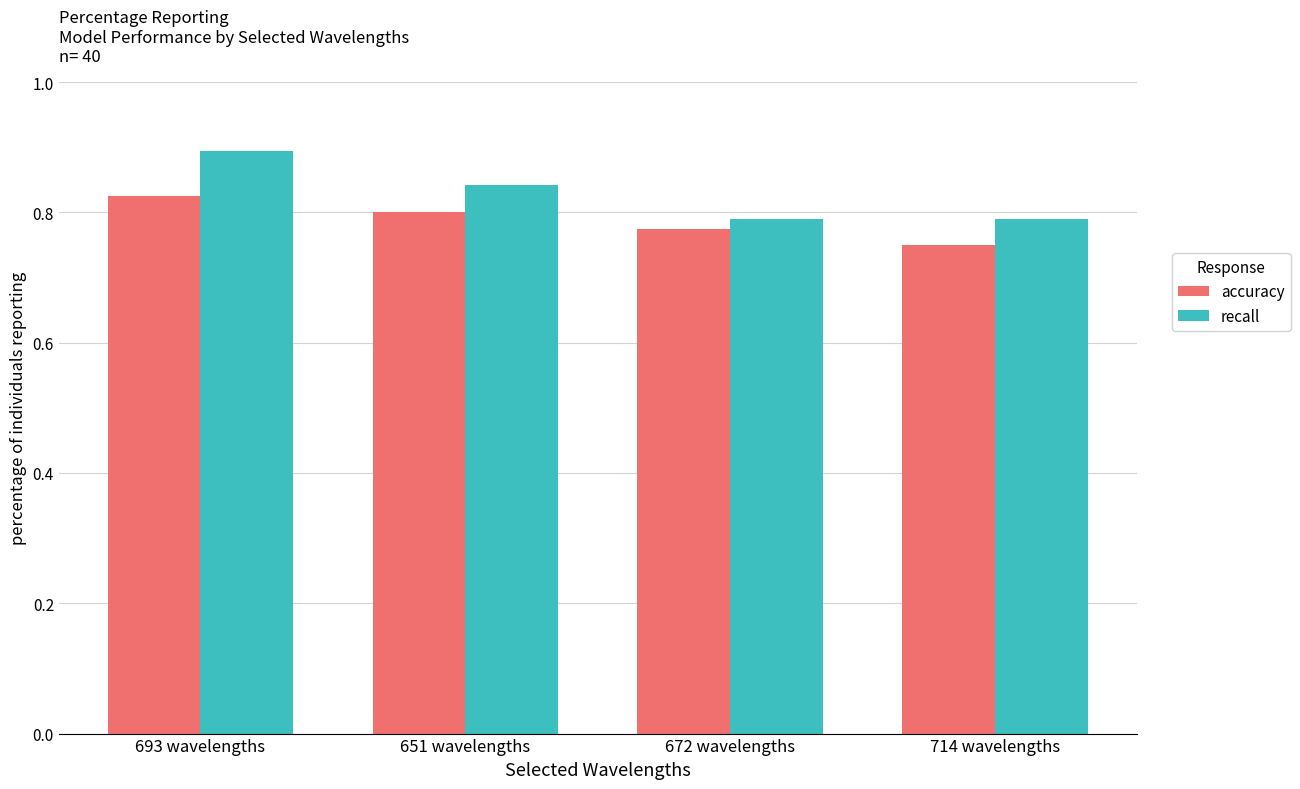

List the labels in order of accuracy value, smallest first.

714 wavelengths, 672 wavelengths, 651 wavelengths, 693 wavelengths